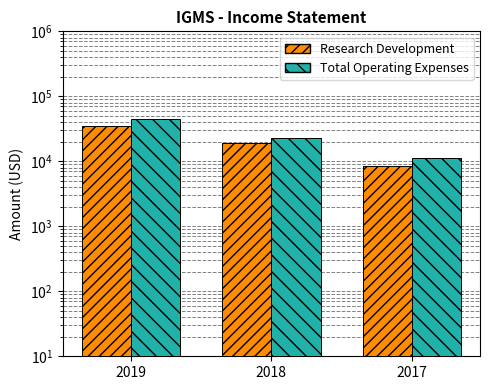

What are all the series names shown in the legend?

Research Development, Total Operating Expenses